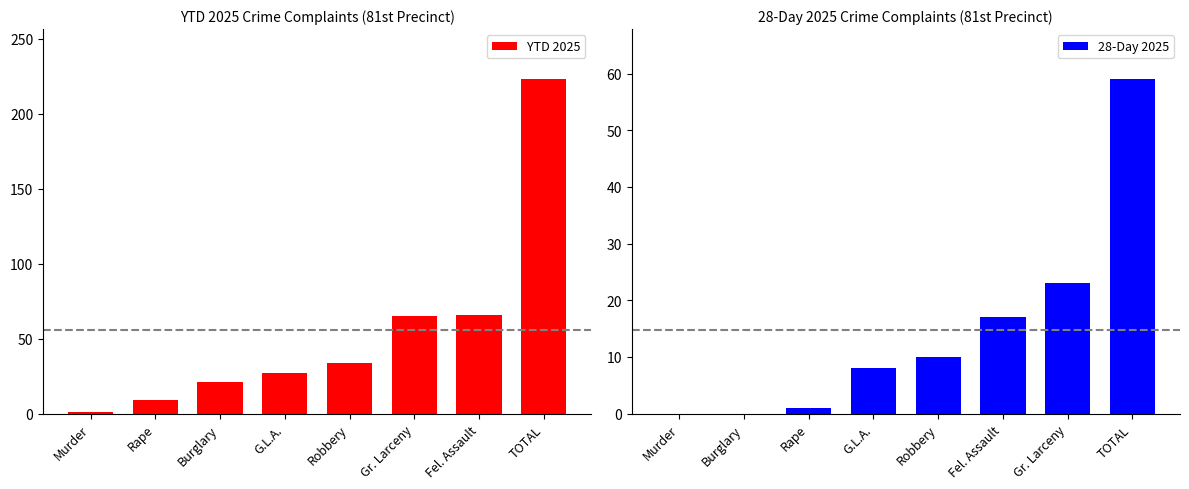

Is it true that YTD 2025 equals 34 at Robbery?

True